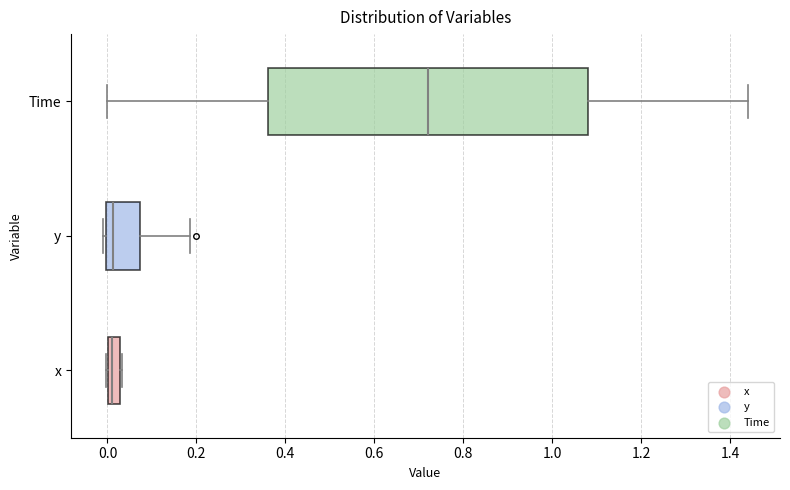

Which box is the widest, from its left edge to its right edge?

Time